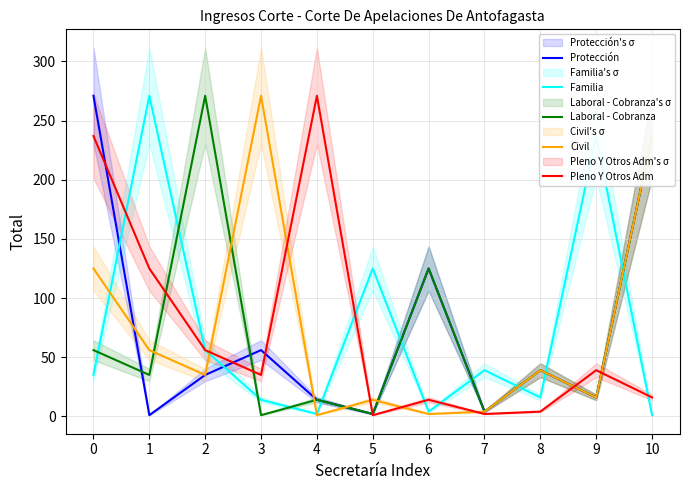

Where is Familia nearest to the value 136?

5